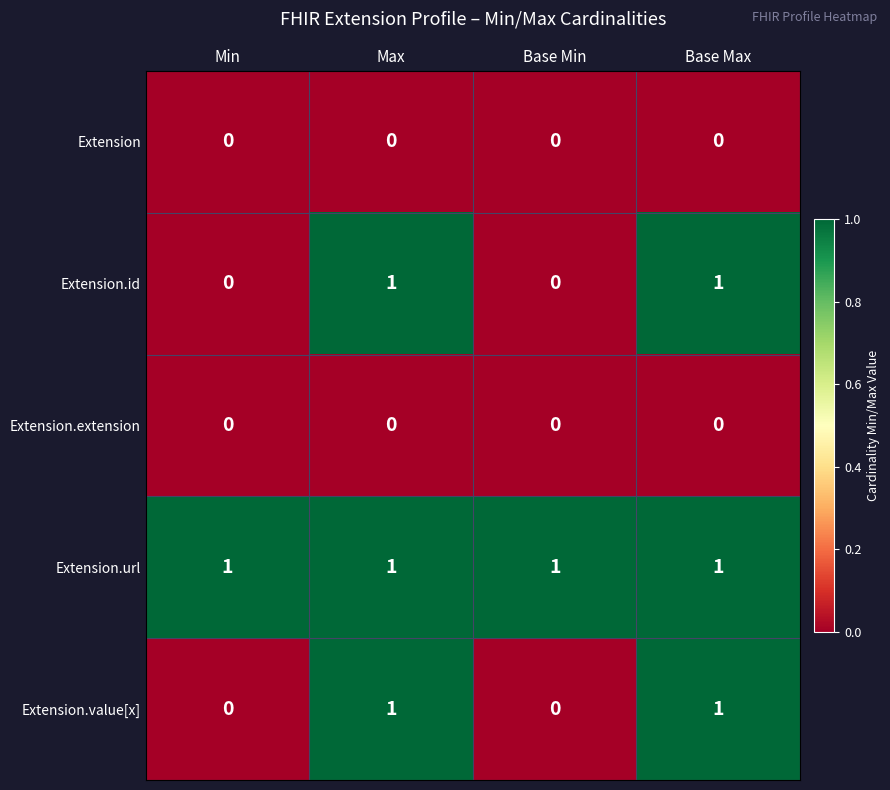

Reading left to right, what are all the values shown in this chart?

Extension: 0	0	0	0
Extension.id: 0	1	0	1
Extension.extension: 0	0	0	0
Extension.url: 1	1	1	1
Extension.value[x]: 0	1	0	1